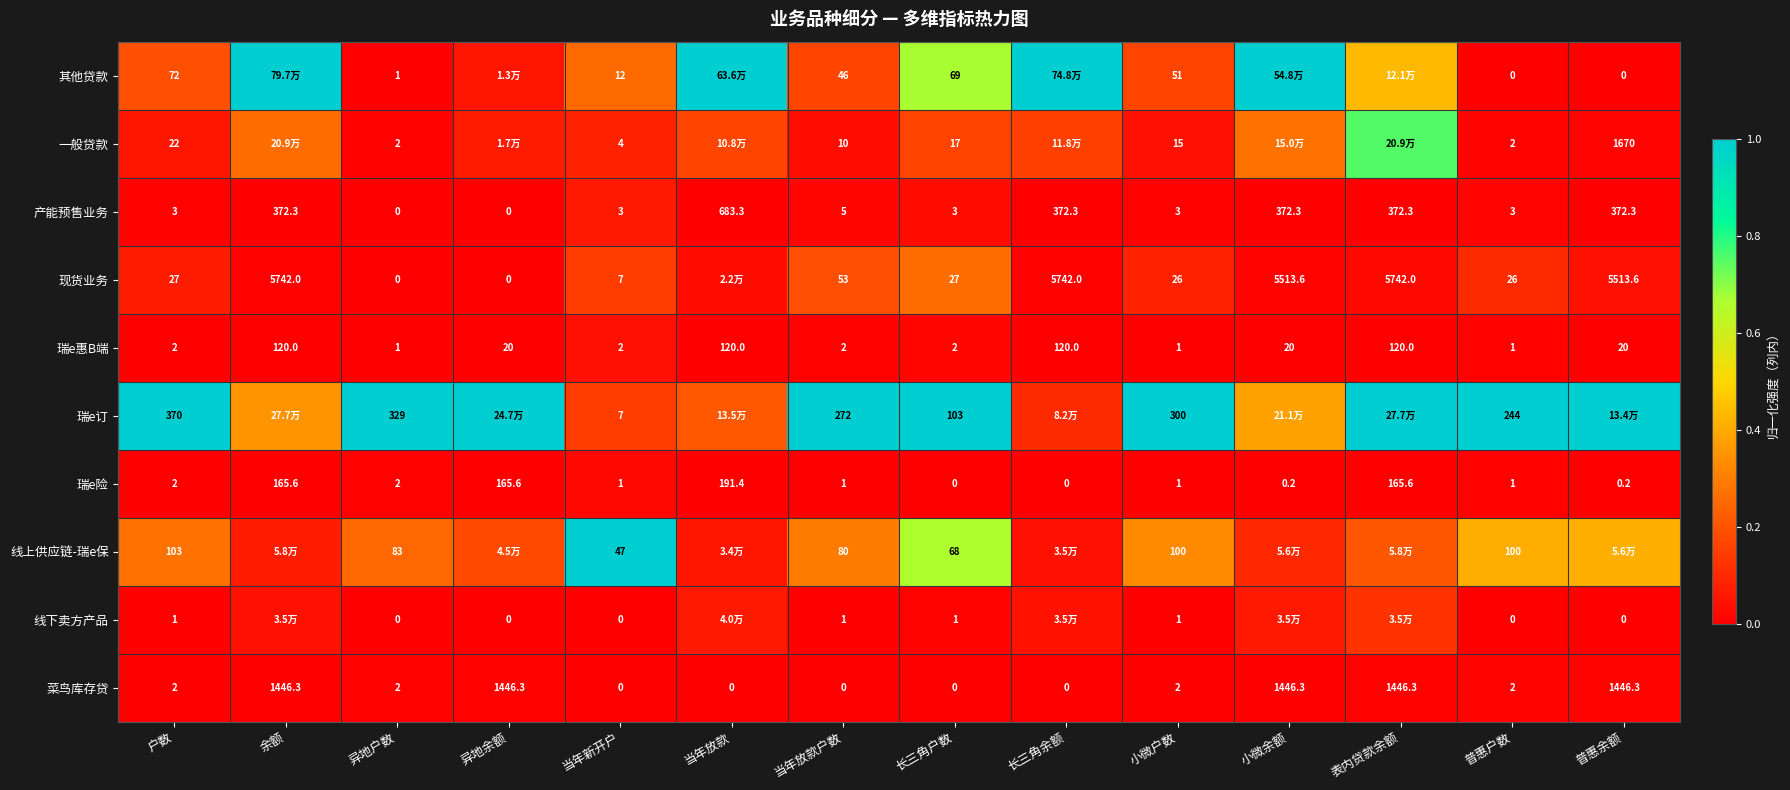

Is the value of 其他贷款 at 普惠户数 greater than the value of 菜鸟库存贷 at 户数?

No